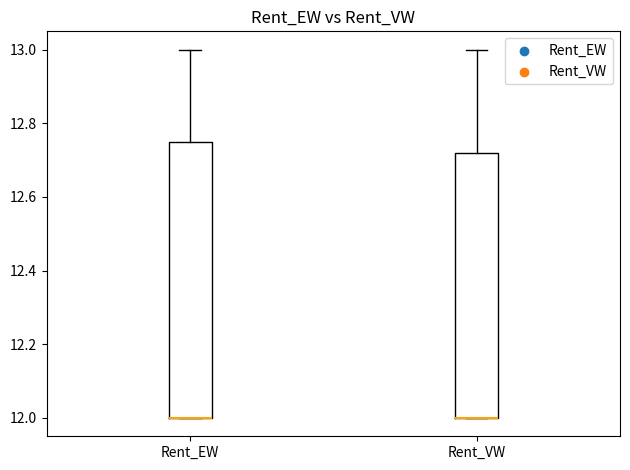

Which box is the tallest, from its lower edge to its upper edge?

Rent_EW